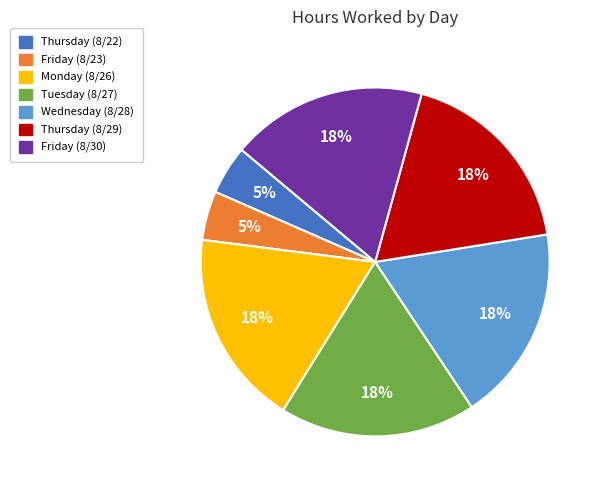

The Tuesday (8/27) slice represents 18% of the pie. True or false?

True